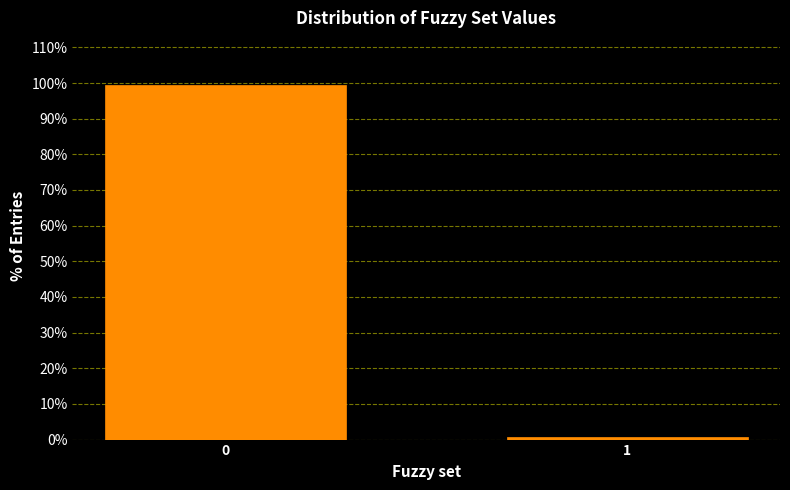

Reading left to right, list all the values displayed in this chart.

99.3	0.7